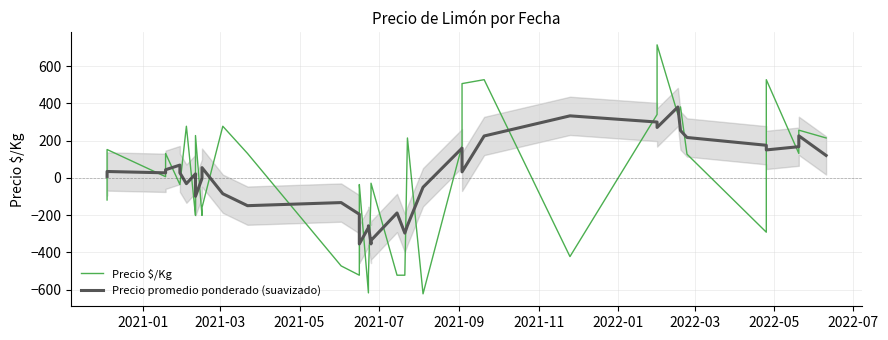

Is it true that Precio $/Kg equals 66.6 at 38?

False